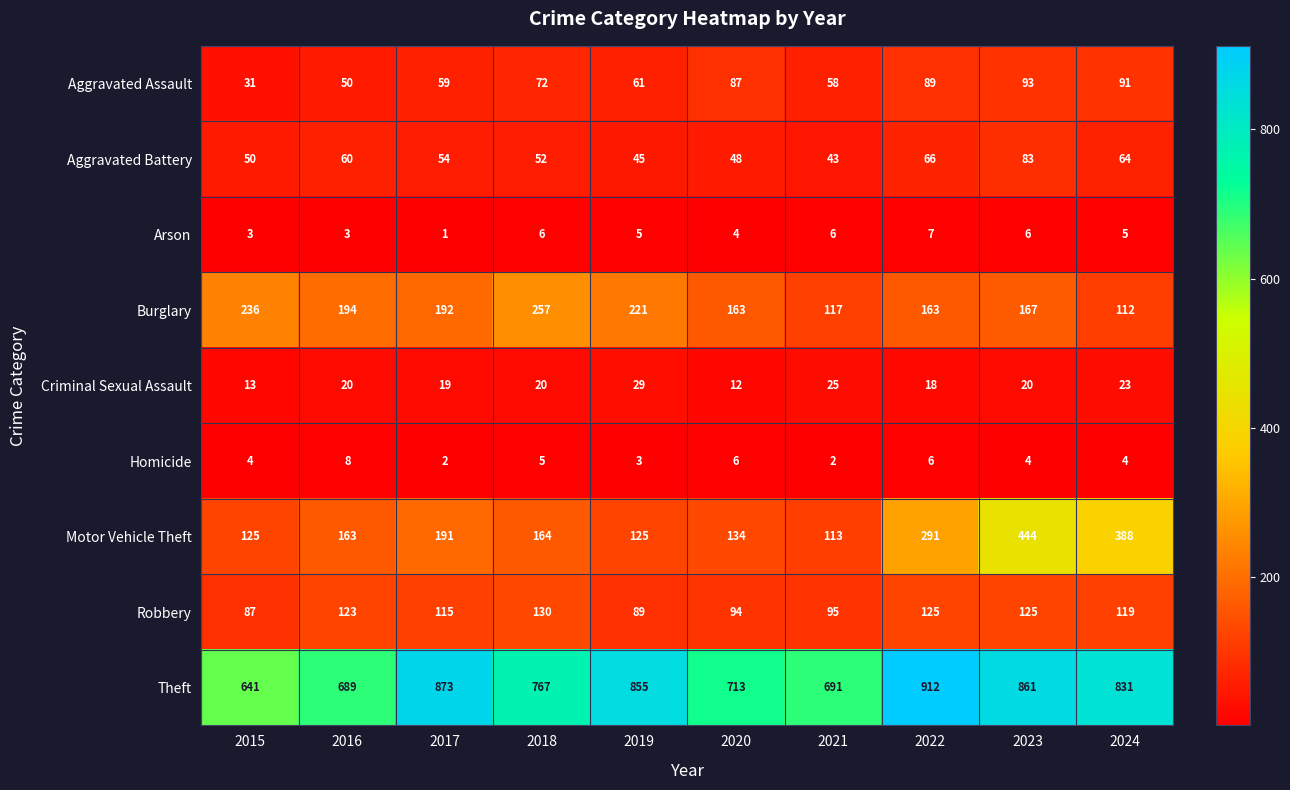

How many categories are shown in the chart?

10